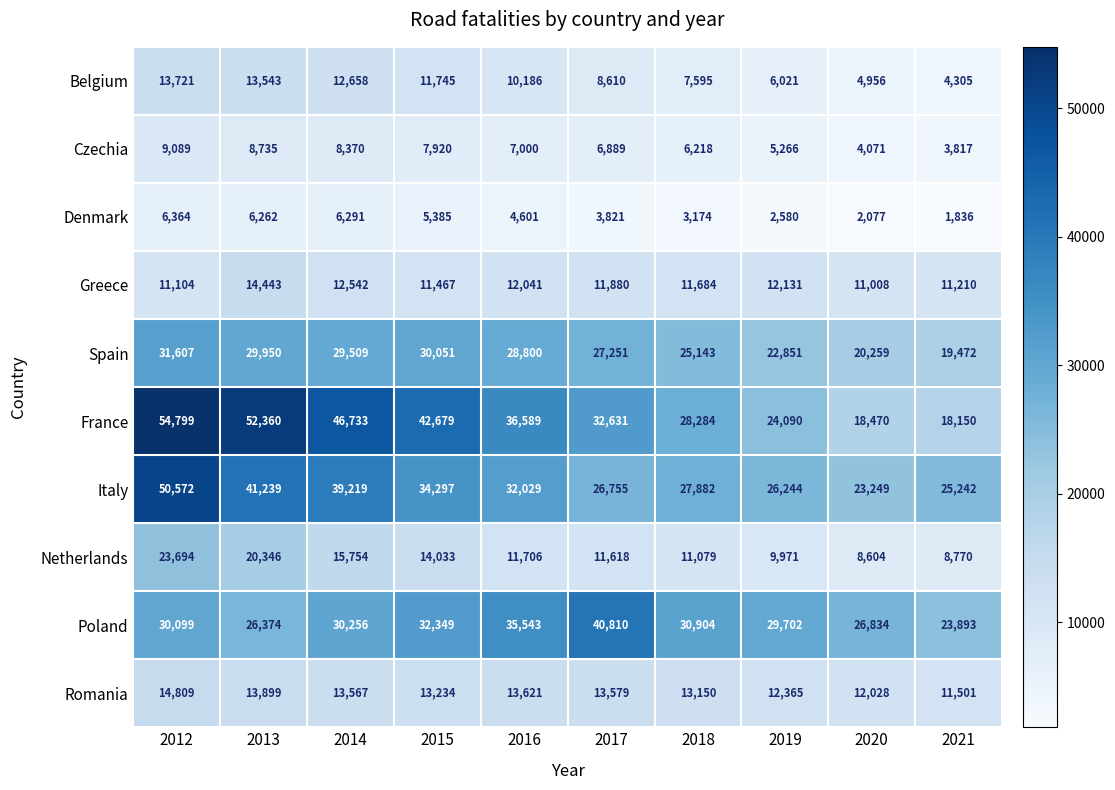

Where does the Italy series first go above 32029?

2012